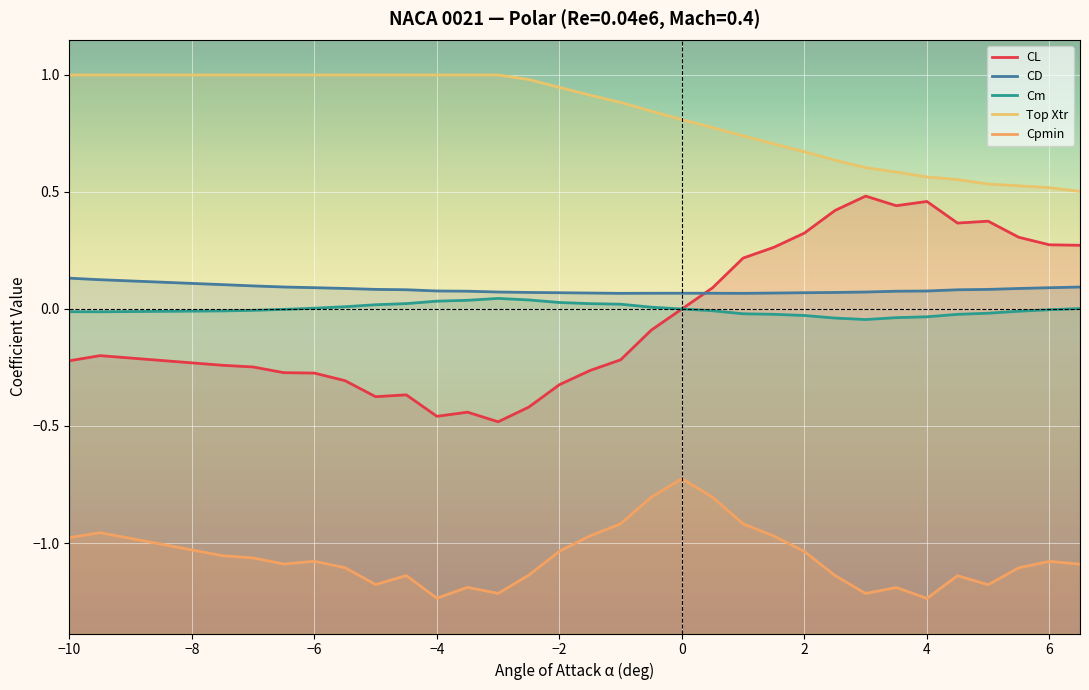

True or false: Cm and Top Xtr intersect in this chart.

False